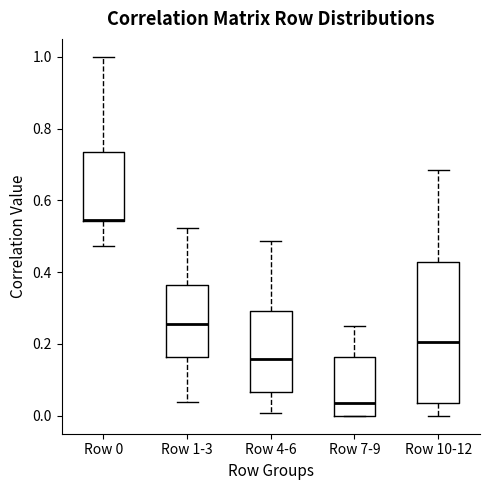

Reading left to right, transcribe this box plot: for each box, give where its median line is, the range the box spans, and where its two whiskers end, as read against the y-axis. The values are not printed on the chart, so give them approximately, as read against the axis.

Row 0: median 0.54 (drawn on the box's lower edge), box 0.54 to 0.74, whiskers 0.48 to 1.00
Row 1-3: median 0.26, box 0.16 to 0.36, whiskers 0.04 to 0.52
Row 4-6: median 0.16, box 0.06 to 0.30, whiskers 0.00 to 0.48
Row 7-9: median 0.04, box 0.00 to 0.16, whiskers 0.00 to 0.26
Row 10-12: median 0.20, box 0.04 to 0.42, whiskers 0.00 to 0.68